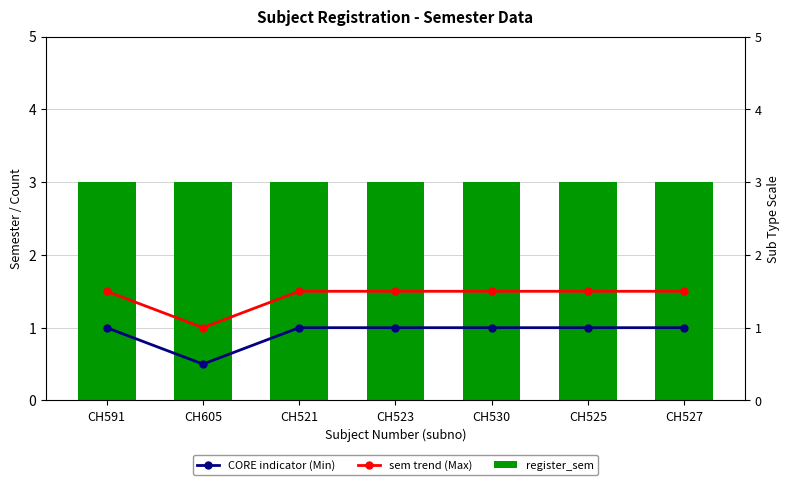

Which series has the largest range (max minus min)?

CORE indicator (Min)